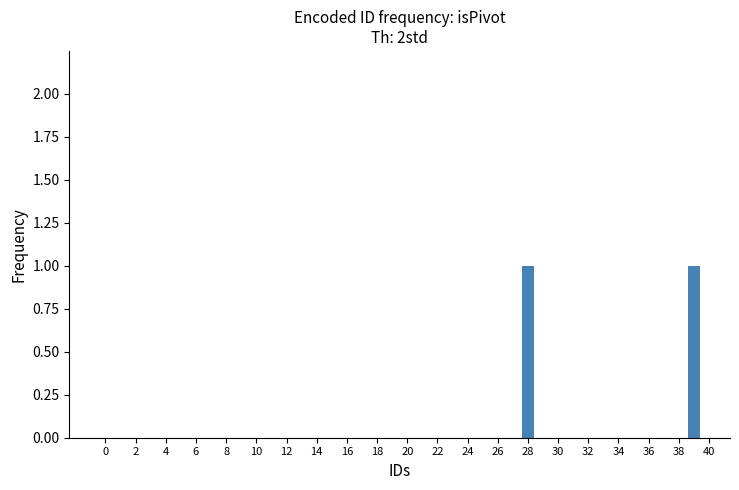

How many categories are shown in the chart?

40